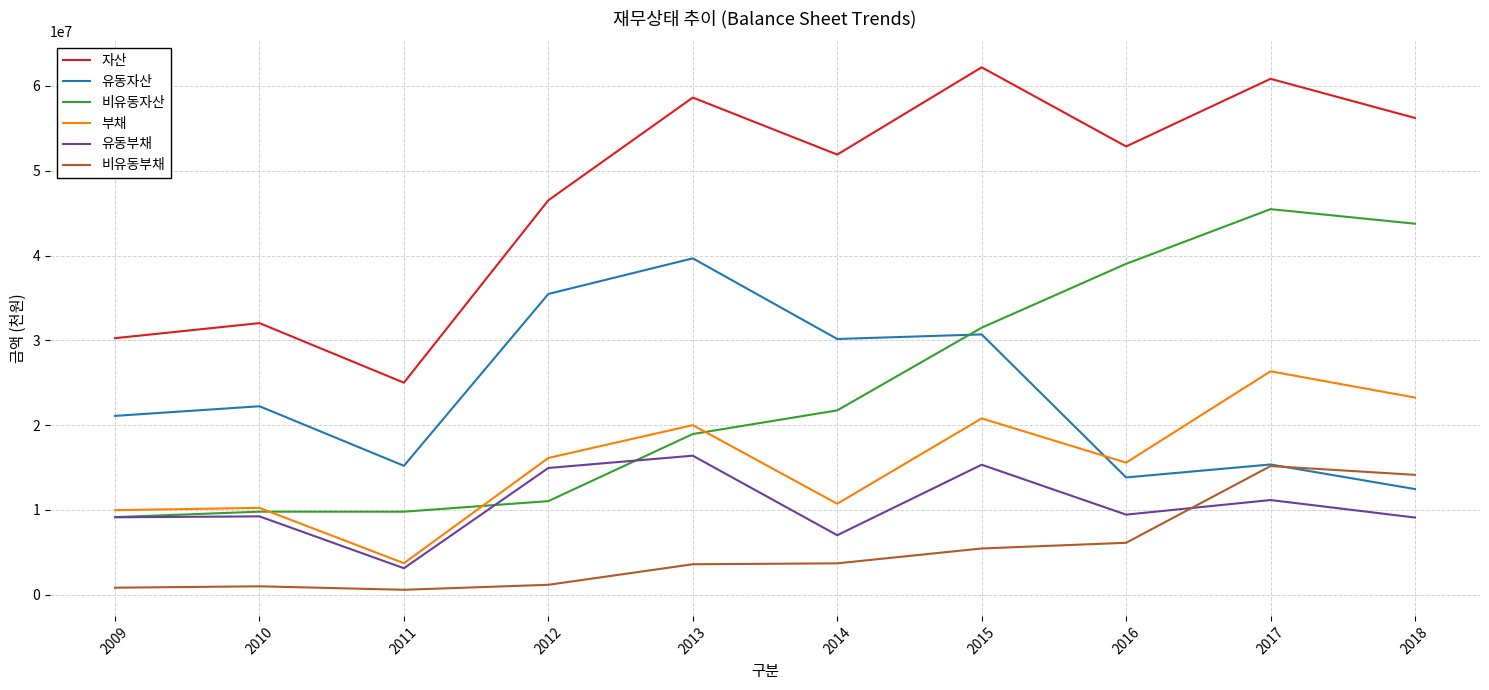

Which series changed the most between 2011 and 2018?

비유동자산